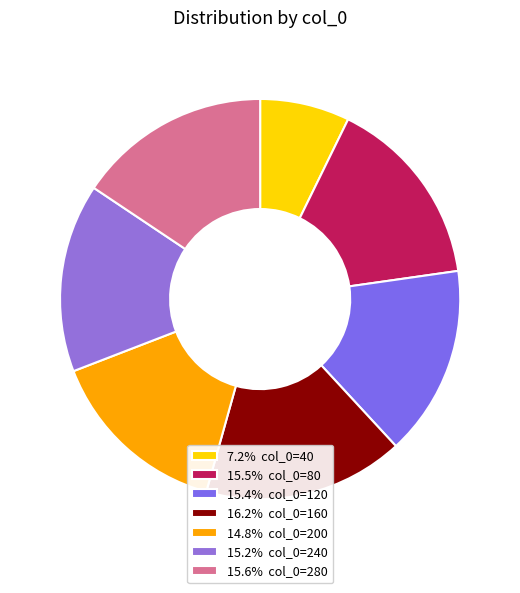

Rank the categories by value from highest to lowest.

160, 280, 80, 120, 240, 200, 40